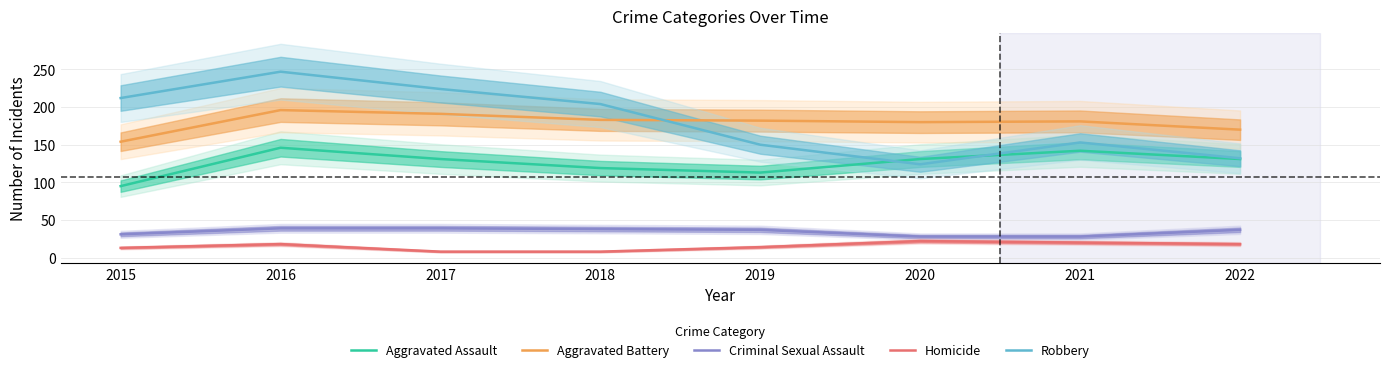

List the labels in order of Robbery value, smallest first.

2020, 2022, 2019, 2021, 2018, 2015, 2017, 2016